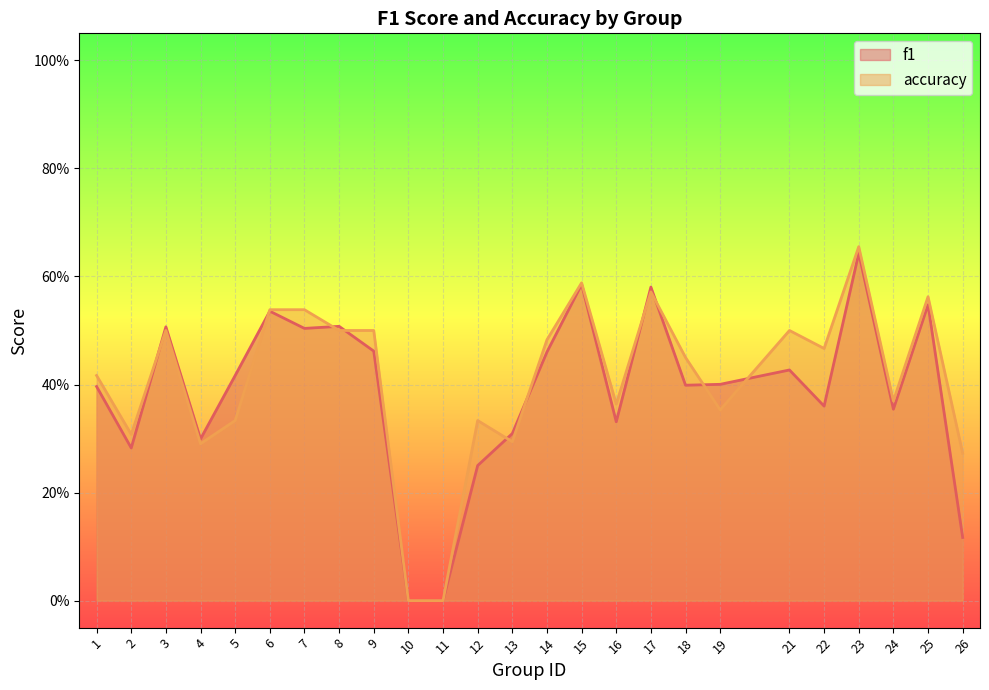

What are all the series names shown in the legend?

f1, accuracy